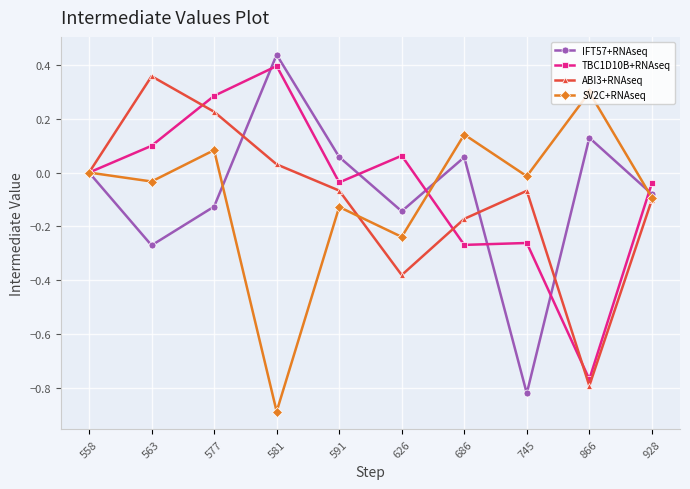

Is it true that SV2C+RNAseq equals -0.1 at 591?

True